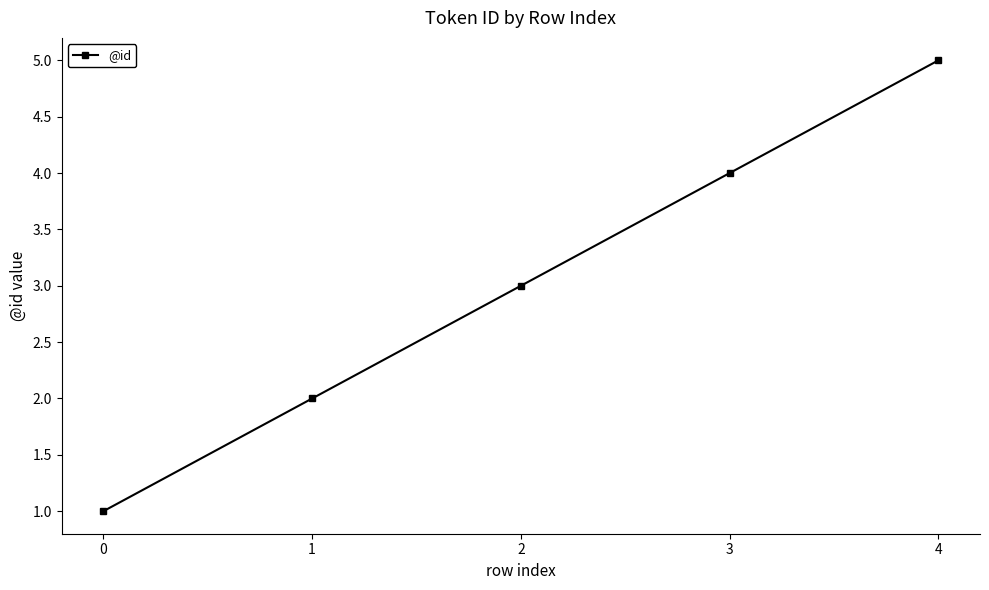

Between 0 and 1, which is larger?

1